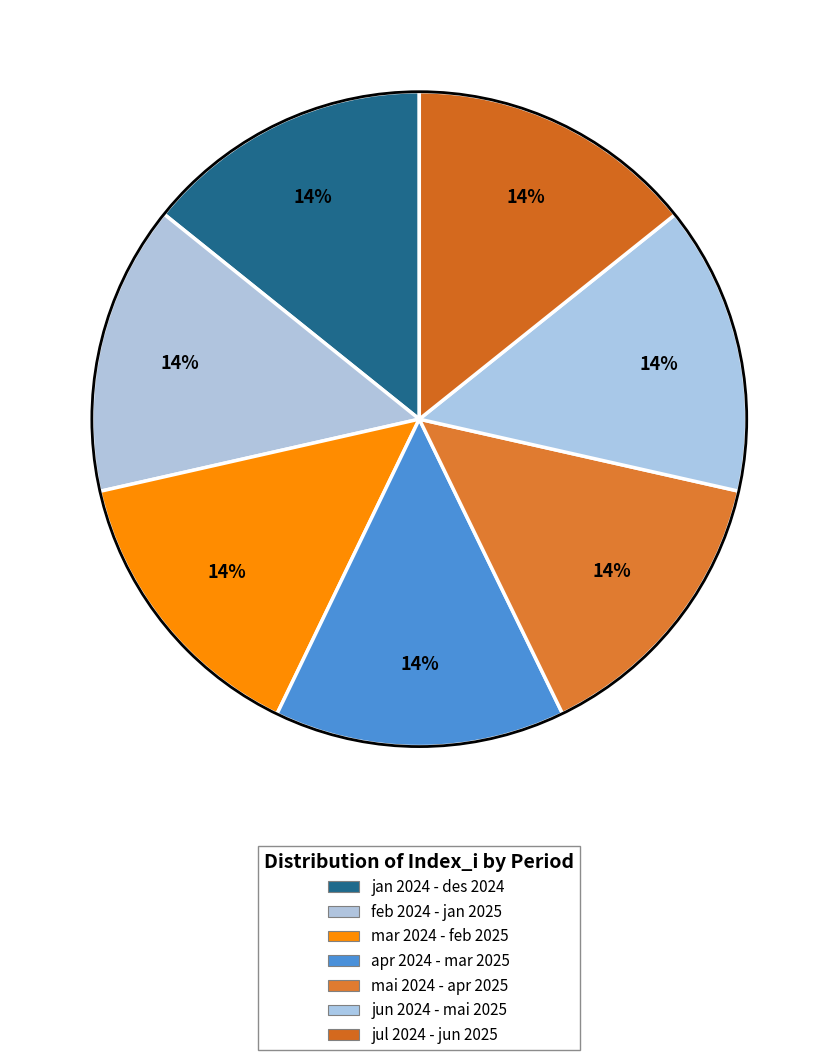

How many slices are in this pie chart?

7